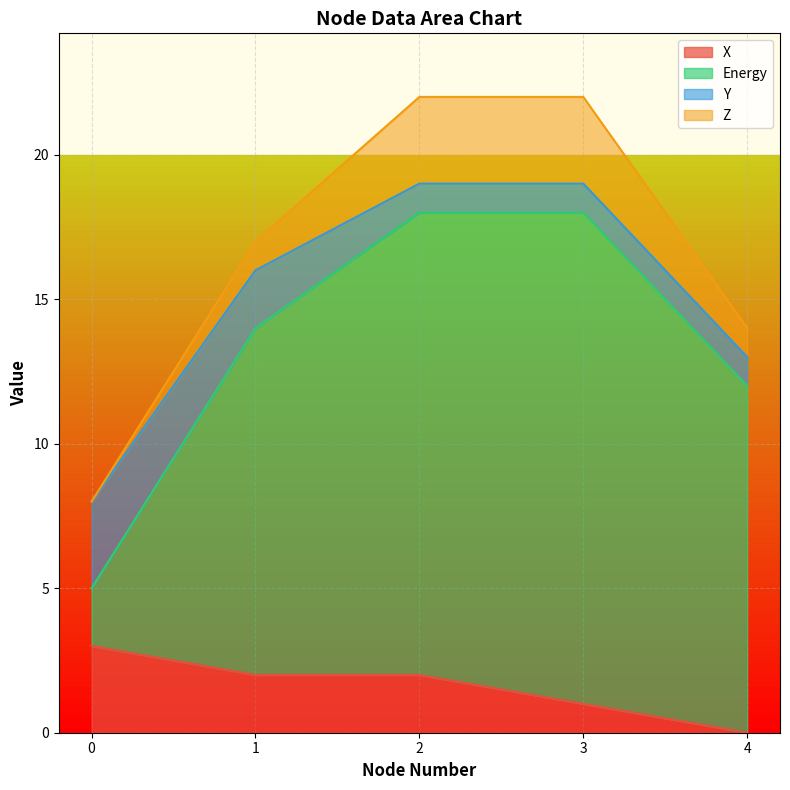

The value of X at 2 is 2. True or false?

True